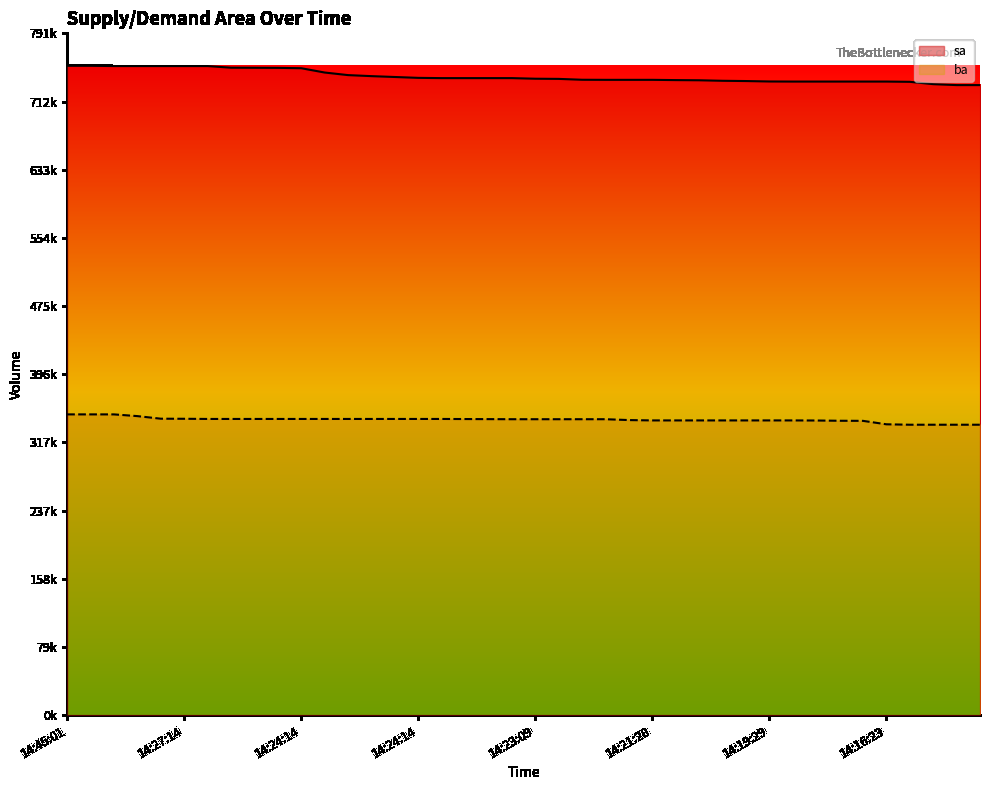

True or false: ba has more than 2 points higher than both neighbors.

False